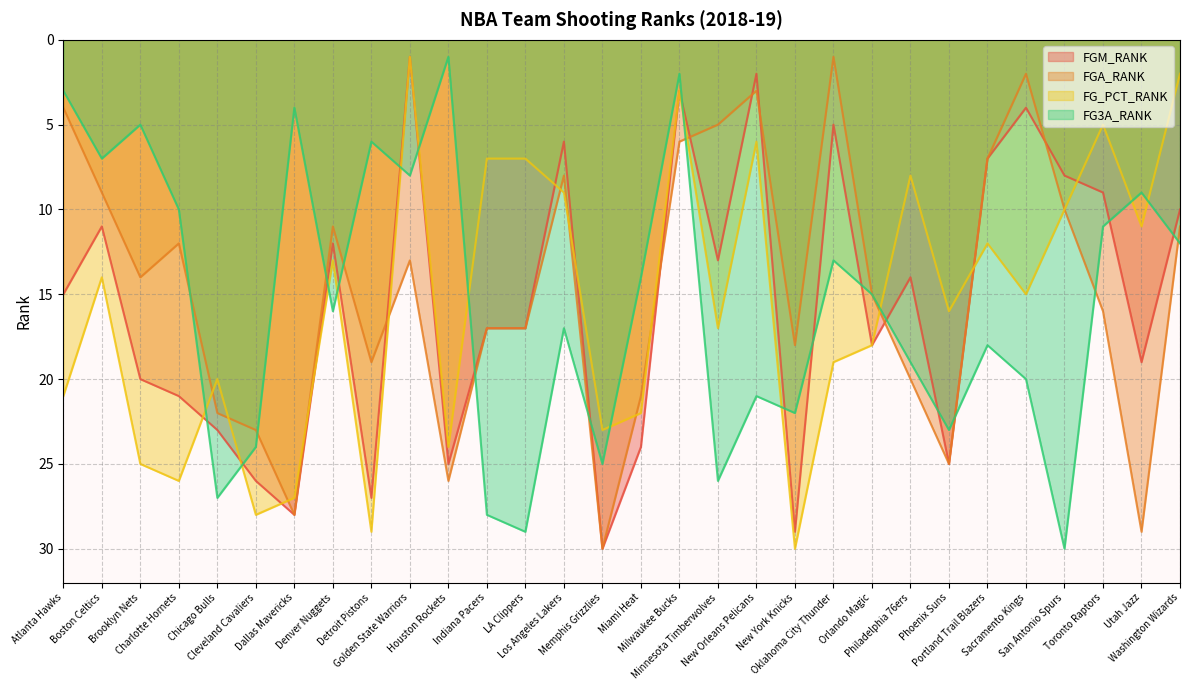

At Oklahoma City Thunder, list the series in order from smallest to largest.

FGA_RANK, FGM_RANK, FG3A_RANK, FG_PCT_RANK